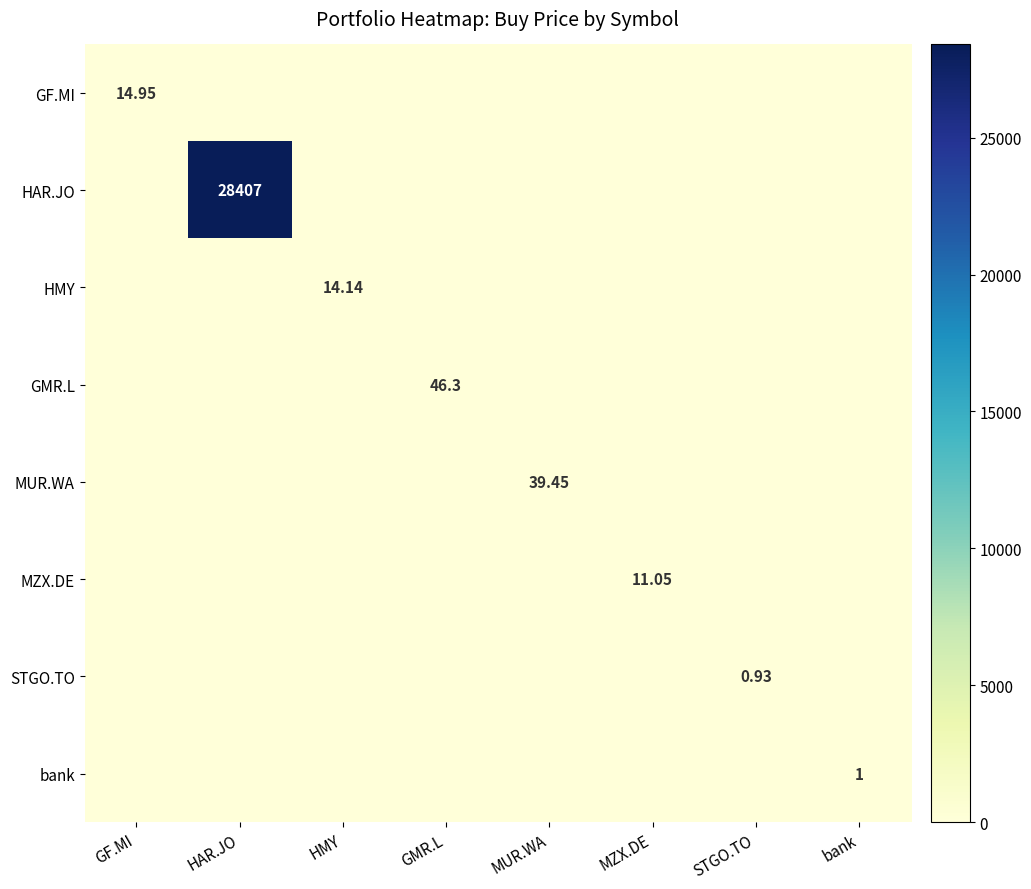

The MUR.WA series shows -23.8 at GF.MI. True or false?

False